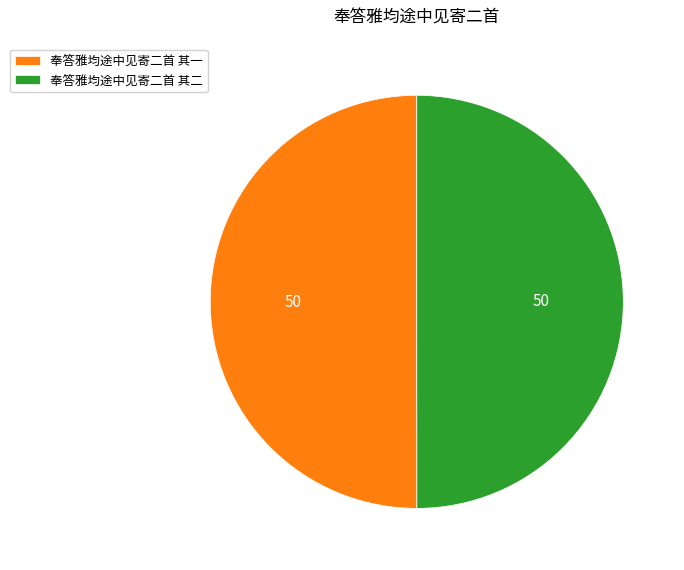

Combined, do 奉答雅均途中见寄二首 其一 and 奉答雅均途中见寄二首 其二 account for over 50%?

Yes